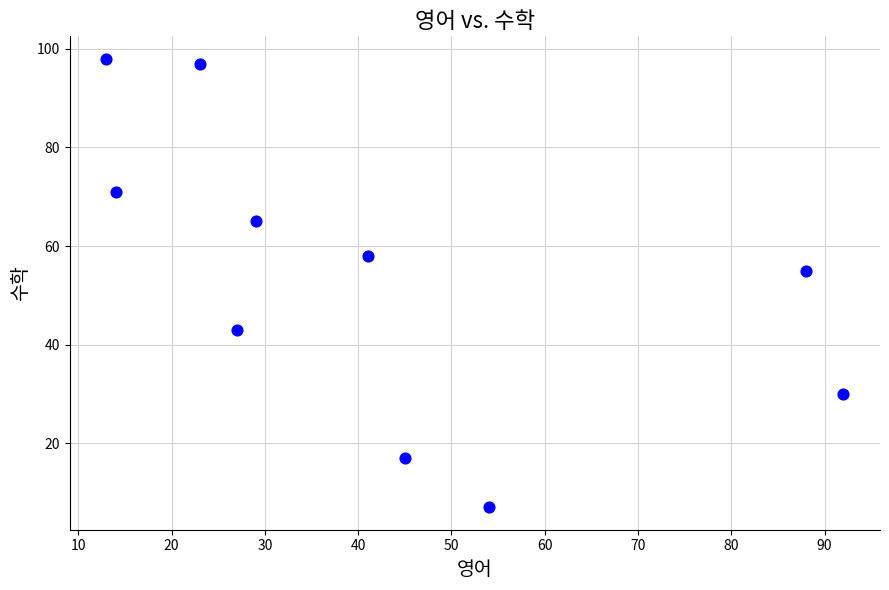

What Y value in the scatter plot is closest to 52?

55